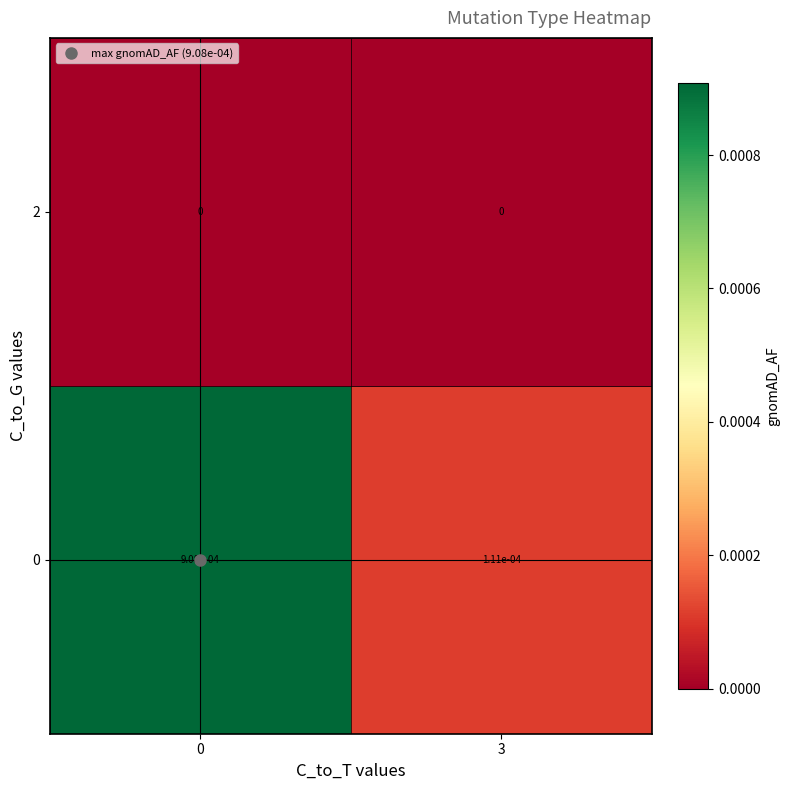

Is the value of 2 at 0 greater than the value of 0 at 0?

No